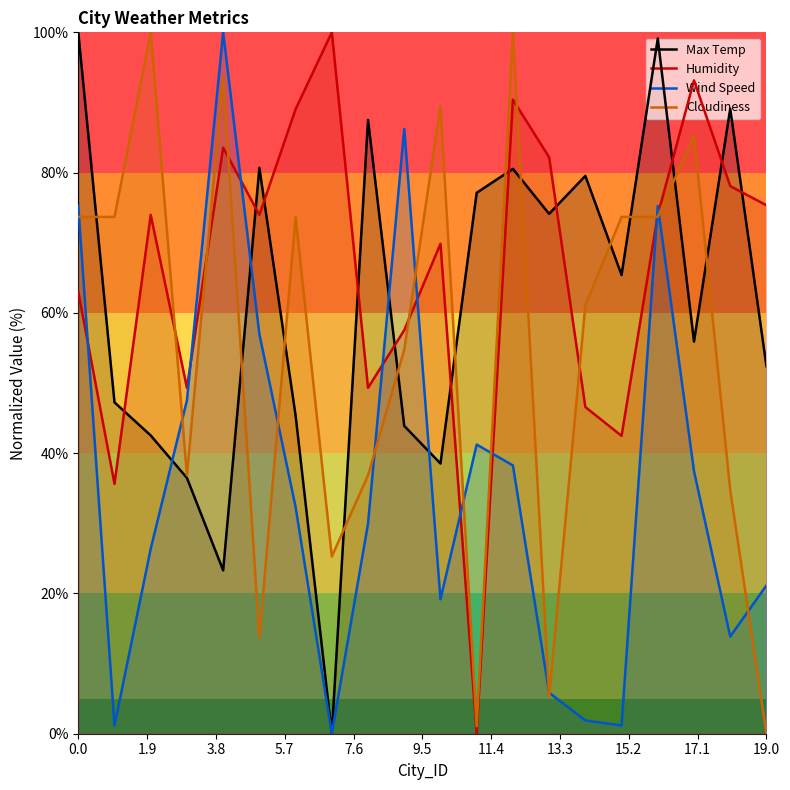

What is the sum of all Humidity values?

1327.4